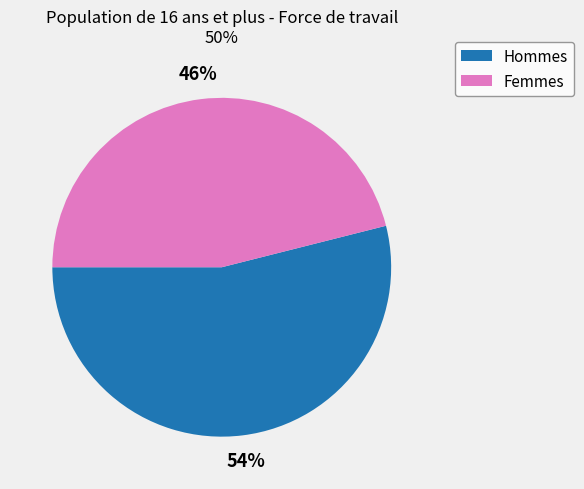

How many segments does this pie chart have?

2